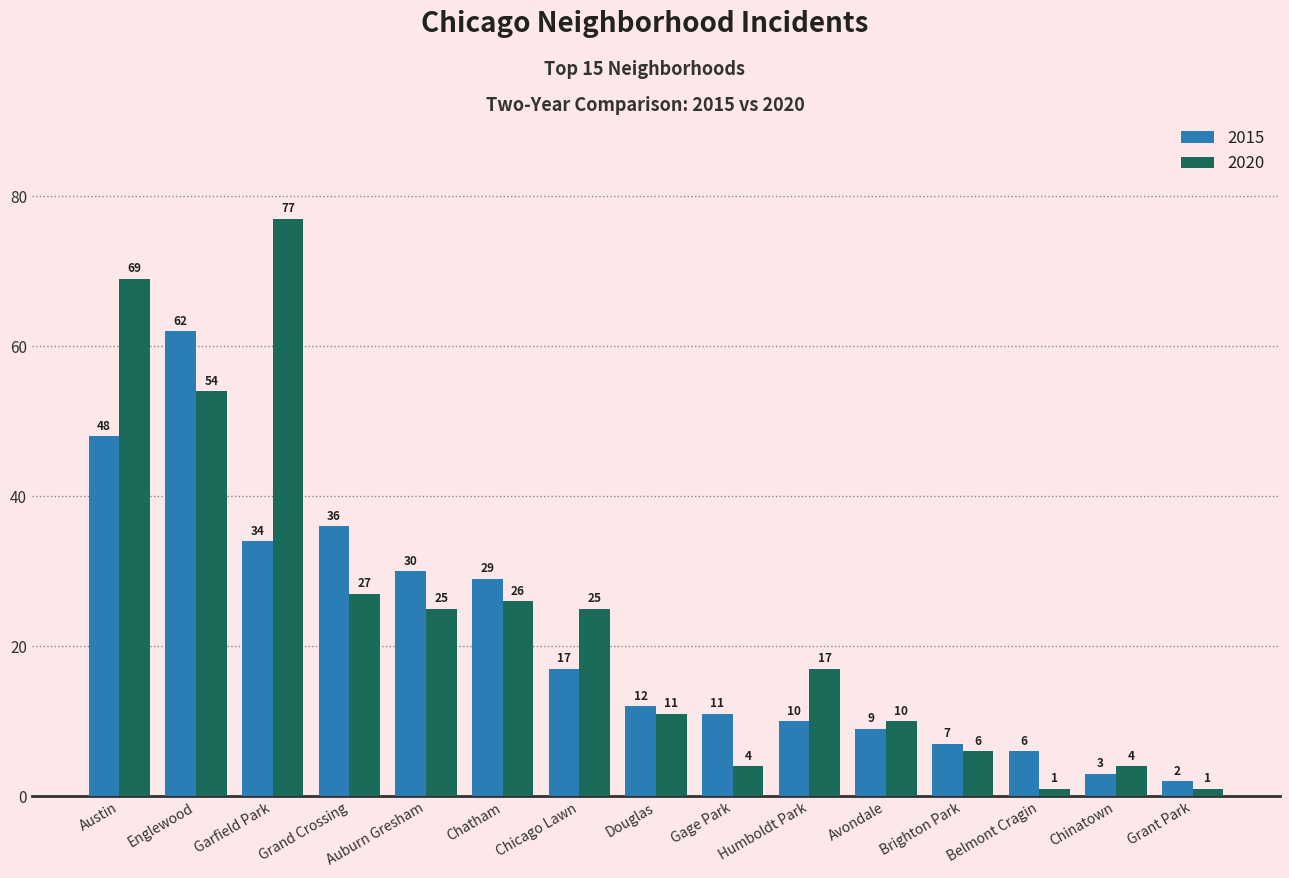

The value of 2015 at Humboldt Park is 10. True or false?

True